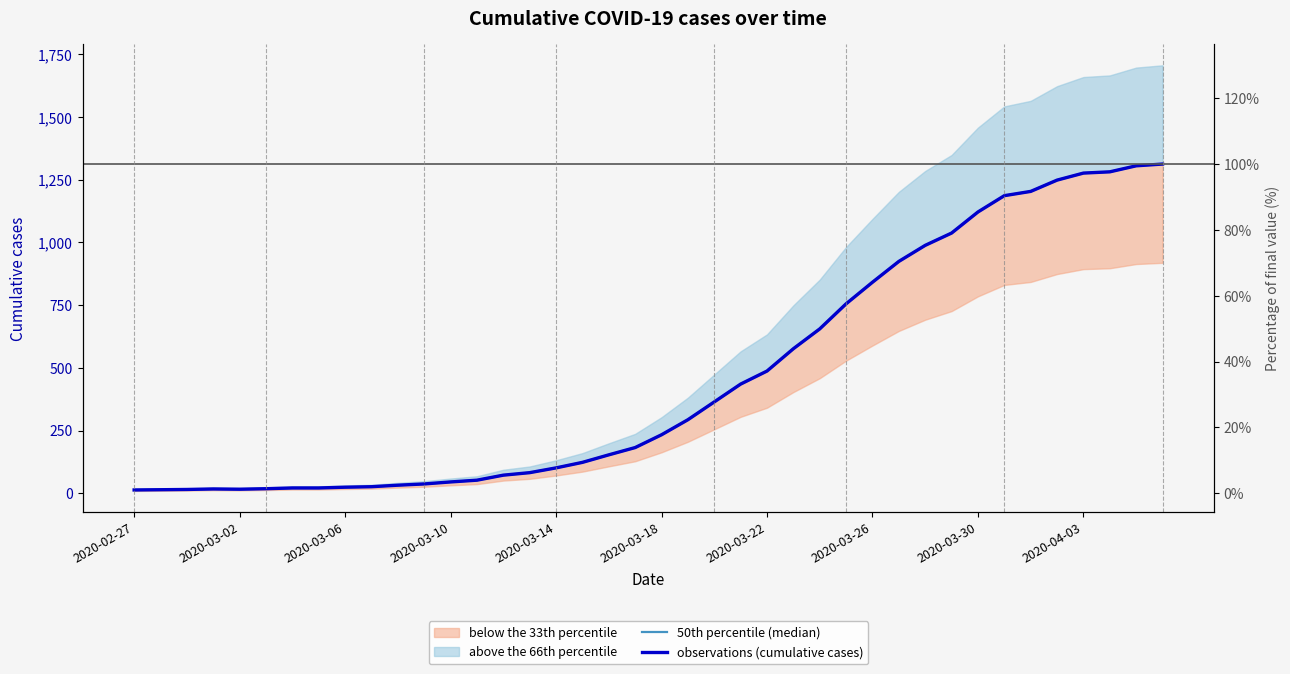

How many lines are shown in the chart?

2